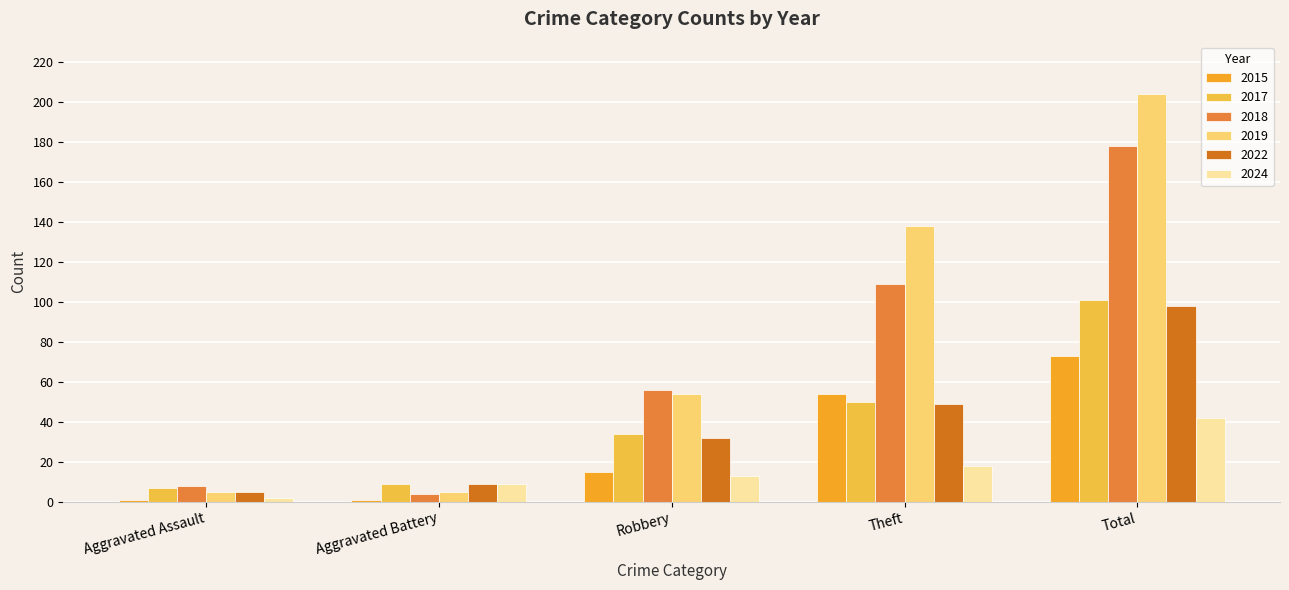

What is the difference between the 2022 values at Aggravated Assault and Aggravated Battery?

4